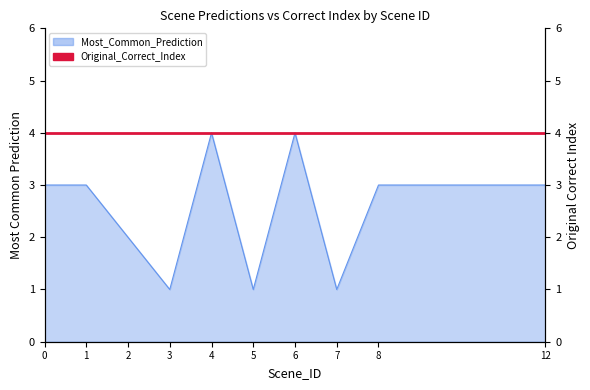

At which category does the data reach its first local valley?

3